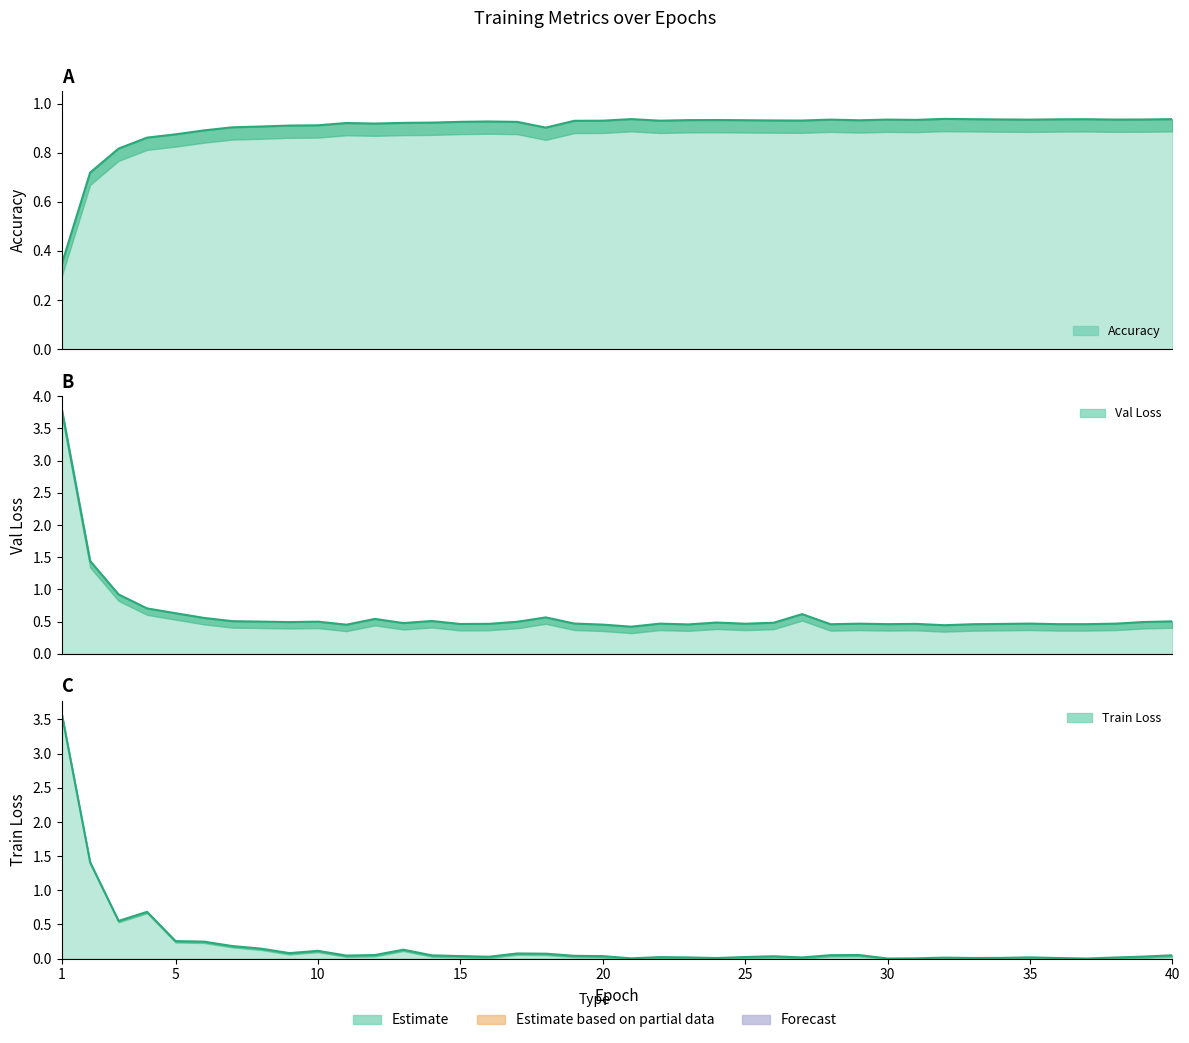

True or false: Val Loss and Train Loss cross at least once.

False